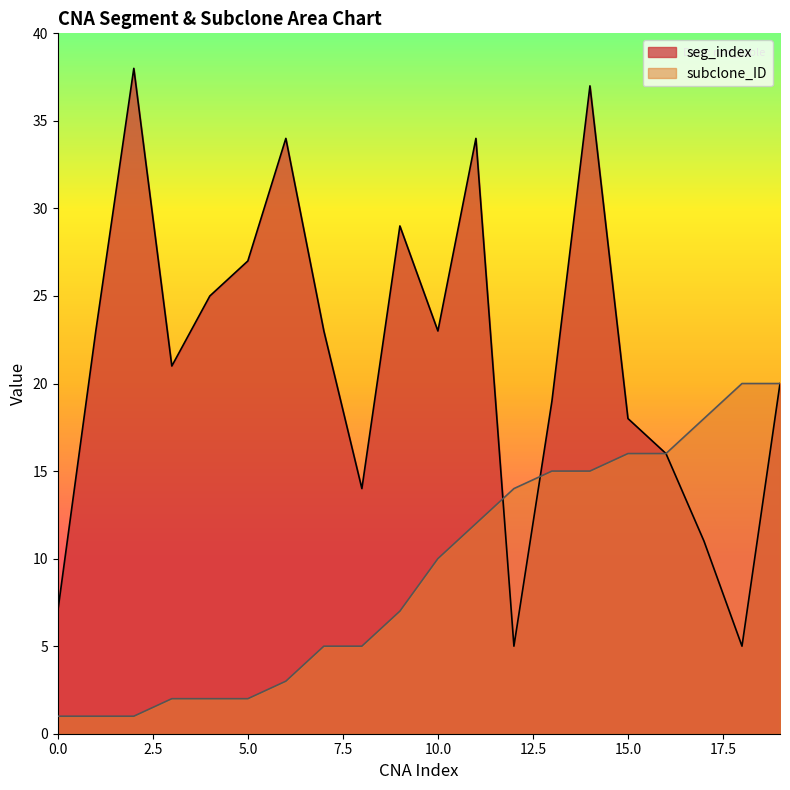

Reading left to right, list all the values displayed in this chart.

seg_index: 7	23	38	21	25	27	34	23	14	29	23	34	5	19	37	18	16	11	5	20
subclone_ID: 1	1	1	2	2	2	3	5	5	7	10	12	14	15	15	16	16	18	20	20